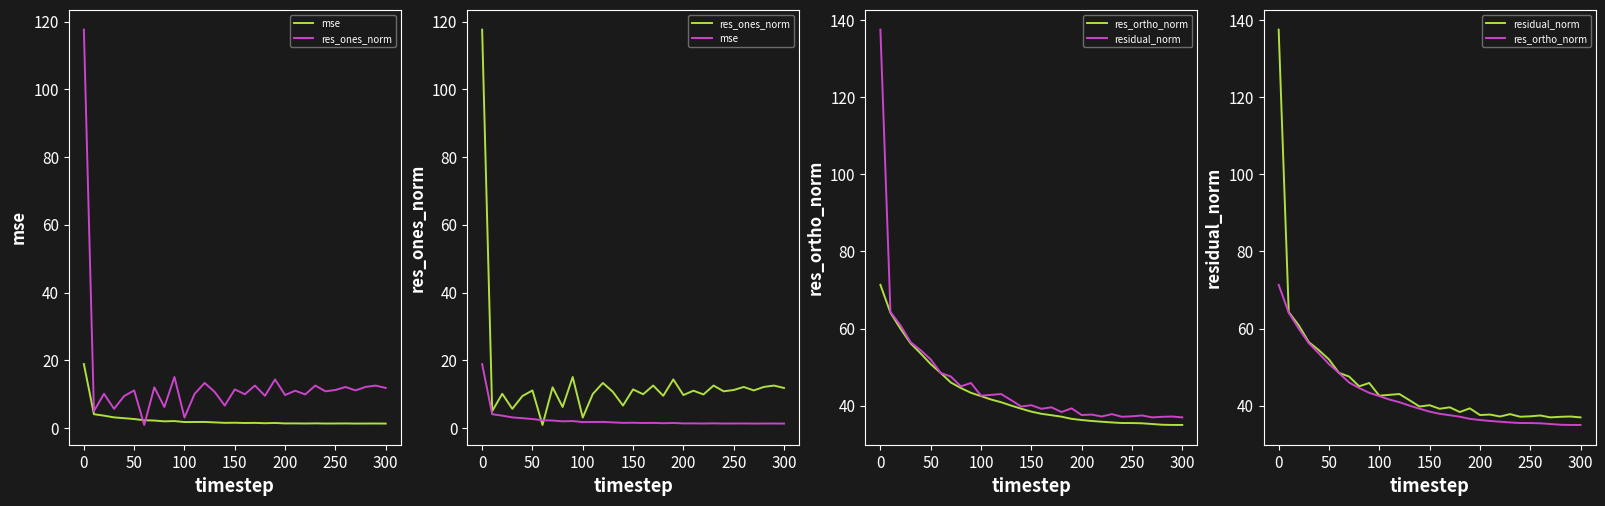

What are all the series names shown in the legend?

mse, res_ones_norm, res_ortho_norm, residual_norm